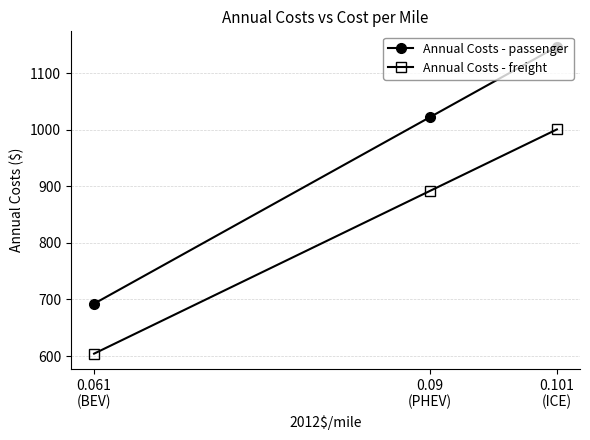

Which has a higher value, 0.061
(BEV) or 0.09
(PHEV)?

0.09
(PHEV)